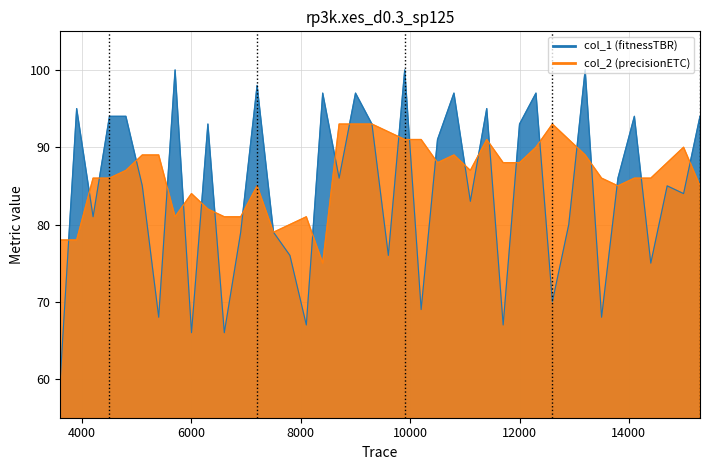

At how many categories does at least one series exceed 76?

40